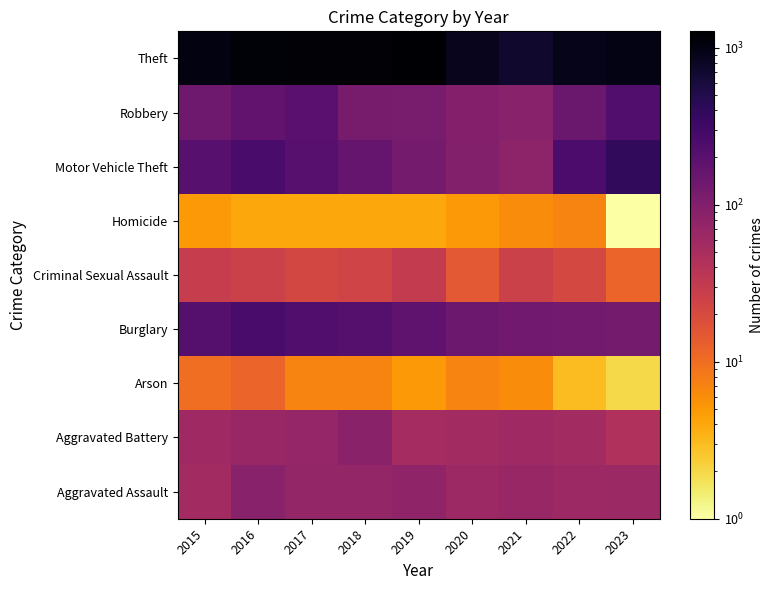

Rank the series by their maximum value, from lowest to highest.

Homicide, Arson, Criminal Sexual Assault, Aggravated Battery, Aggravated Assault, Robbery, Burglary, Motor Vehicle Theft, Theft